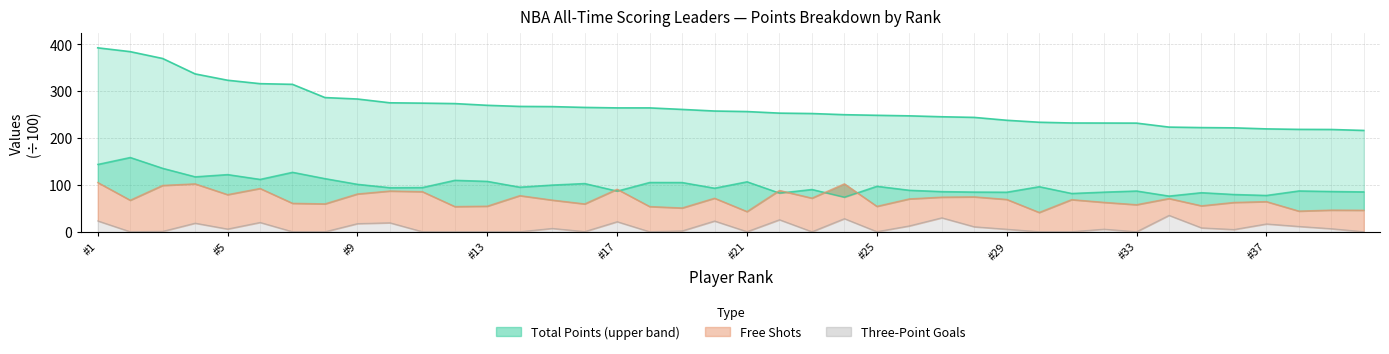

The field_goals series shows 27.3 at 30. True or false?

False